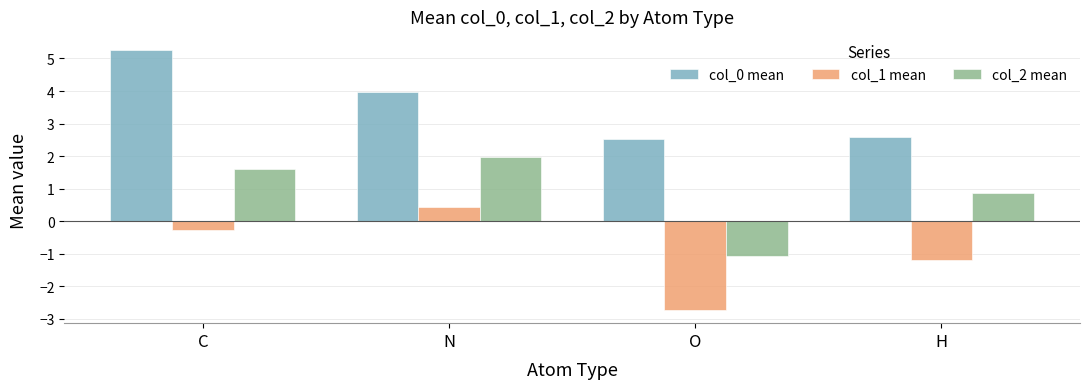

Rank the series by their maximum value, from lowest to highest.

col_1 mean, col_2 mean, col_0 mean